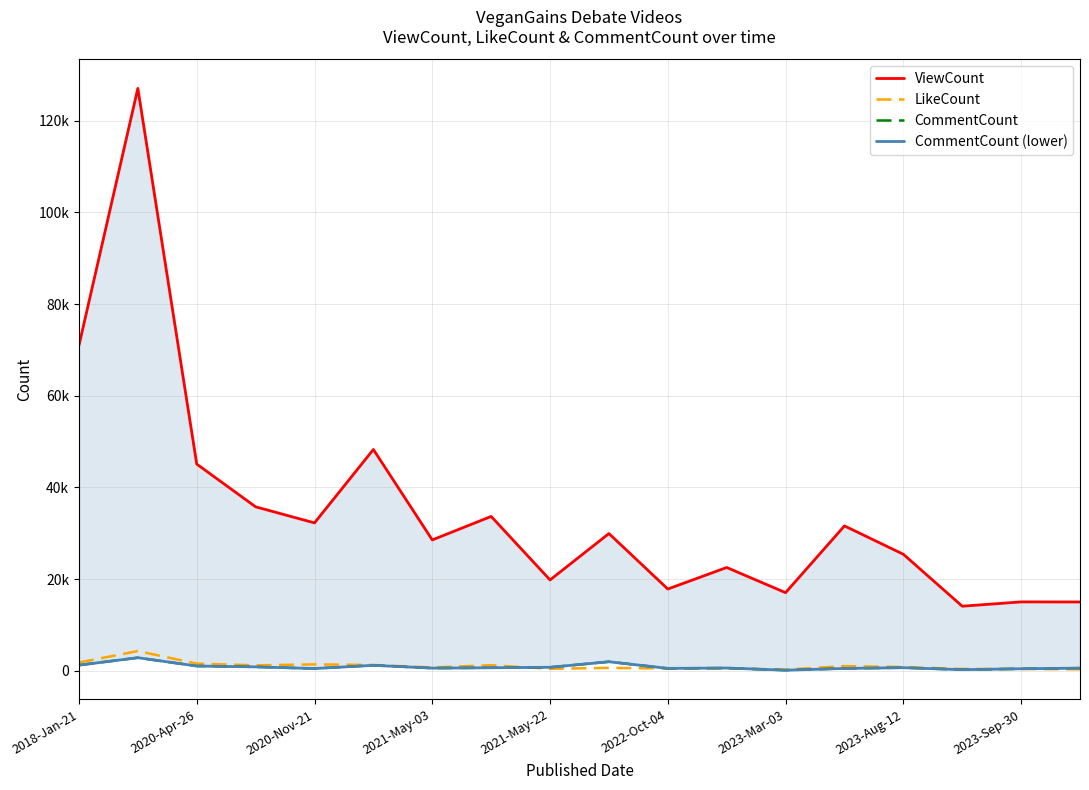

Is it true that LikeCount equals 1571 at 13?

False